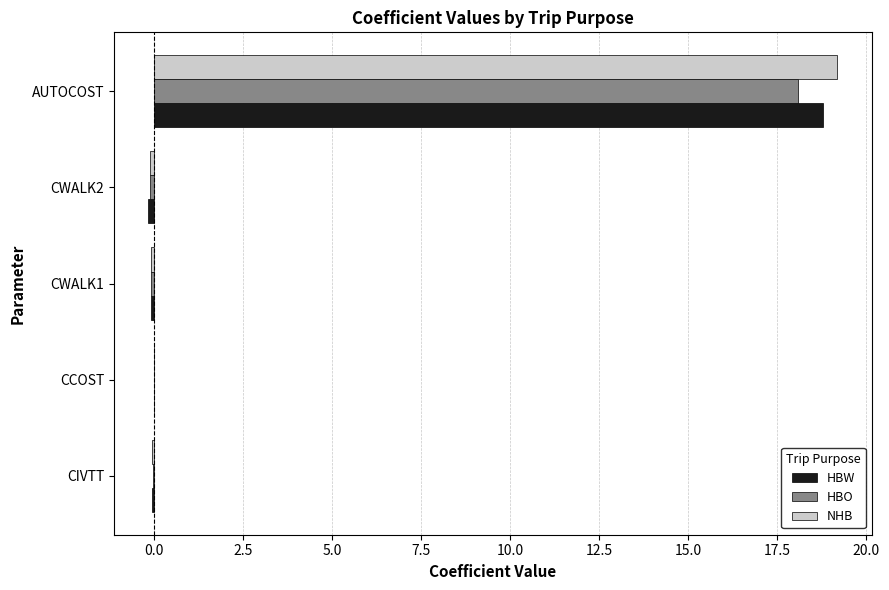

Which series has the largest range (max minus min)?

NHB